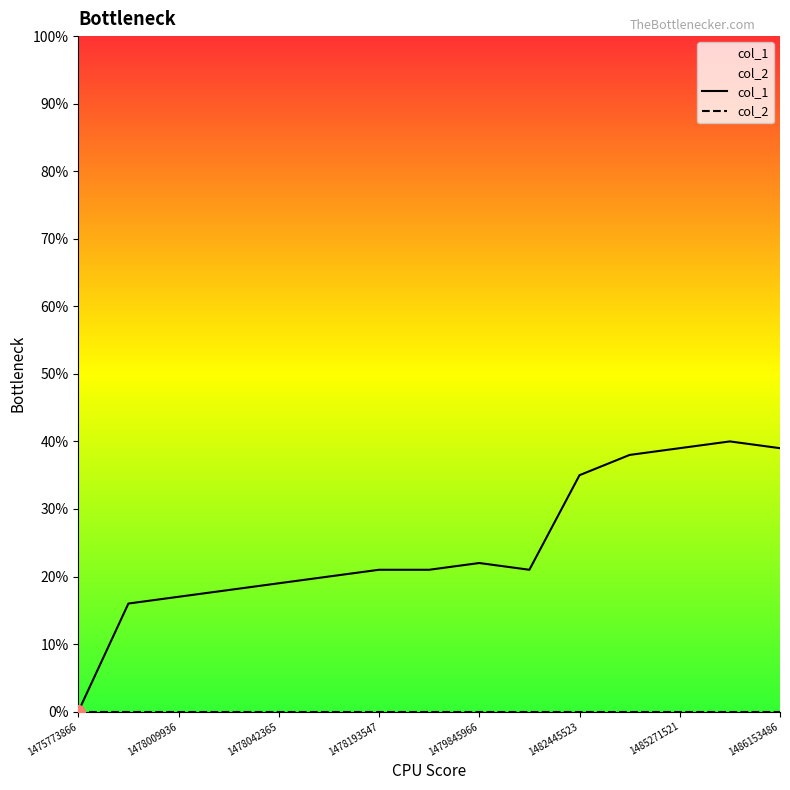

The value of col_1 at 1479845966 is 38. True or false?

False